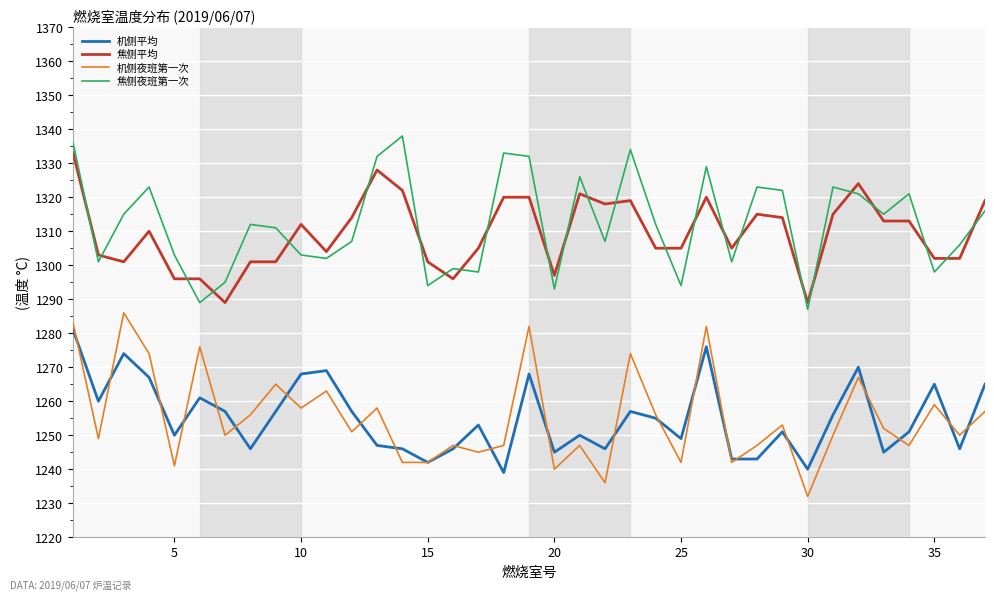

True or false: 机侧夜班第一次 and 焦侧平均 cross at least once.

False